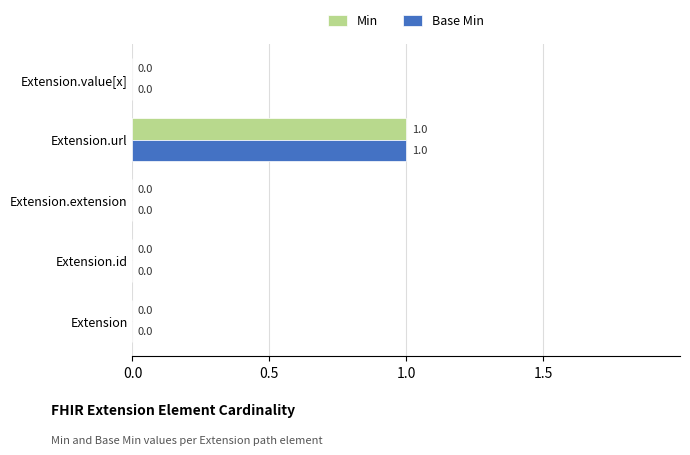

At which category is the sum across all series the highest?

Extension.url